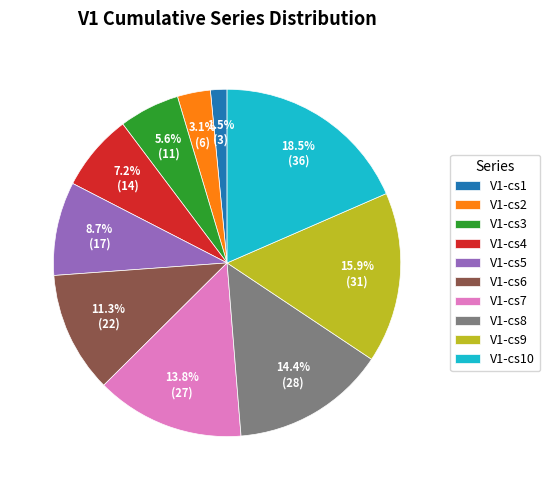

Does V1-cs8 account for over 50% of the chart?

No